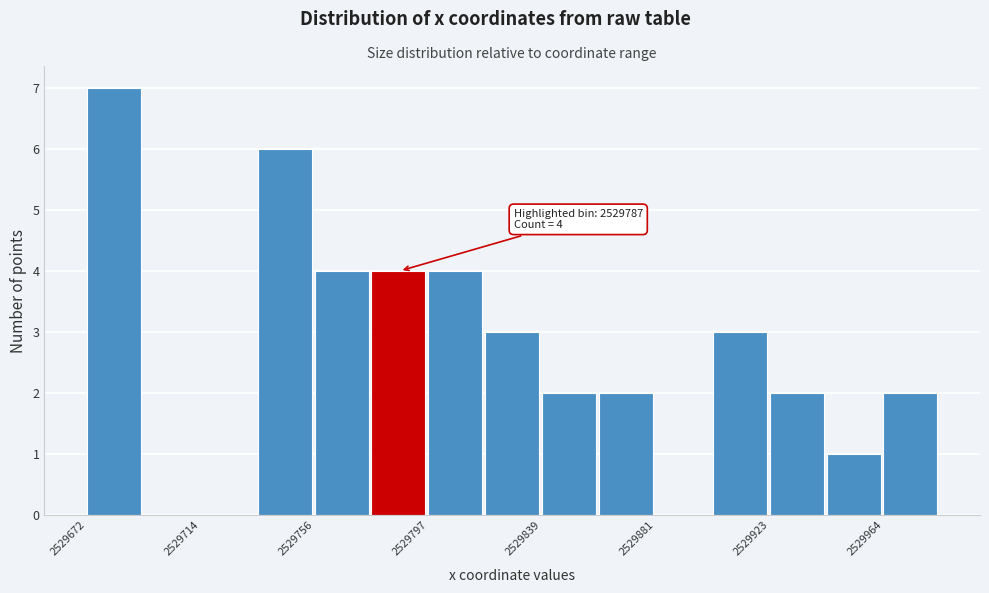

Which range on the x-axis has the tallest bar?

2529670 to 2529695